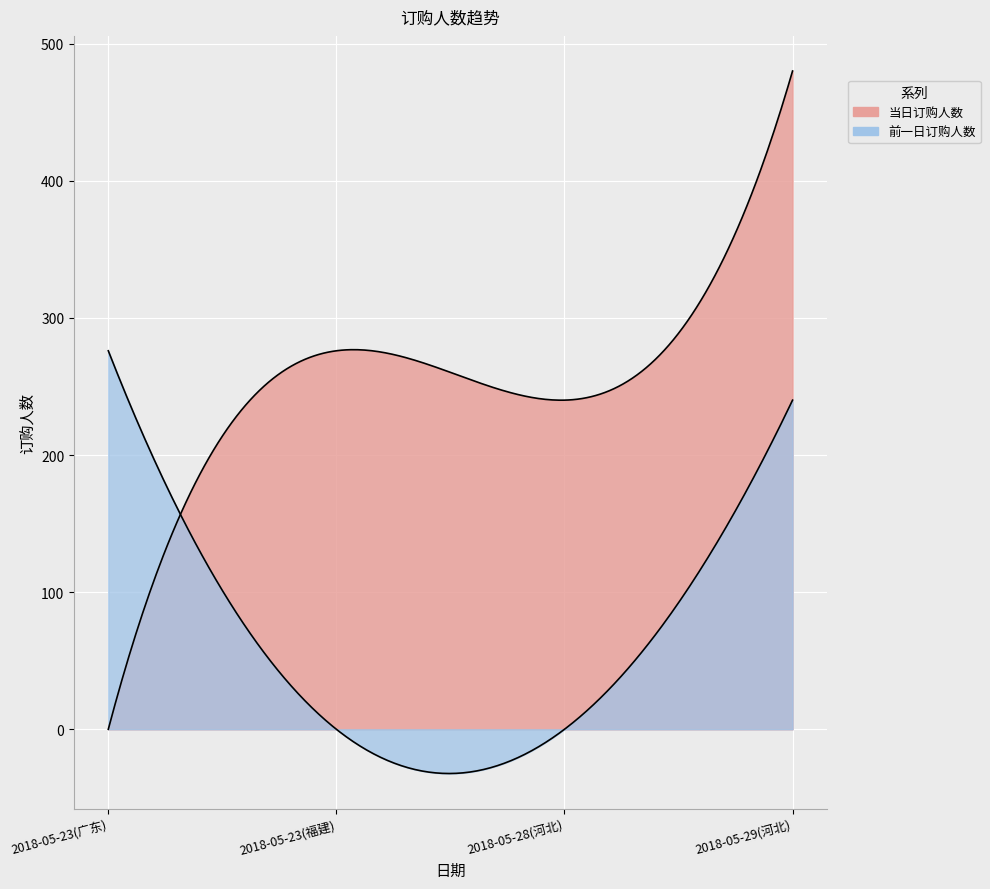

What is the maximum value shown in the chart?

480